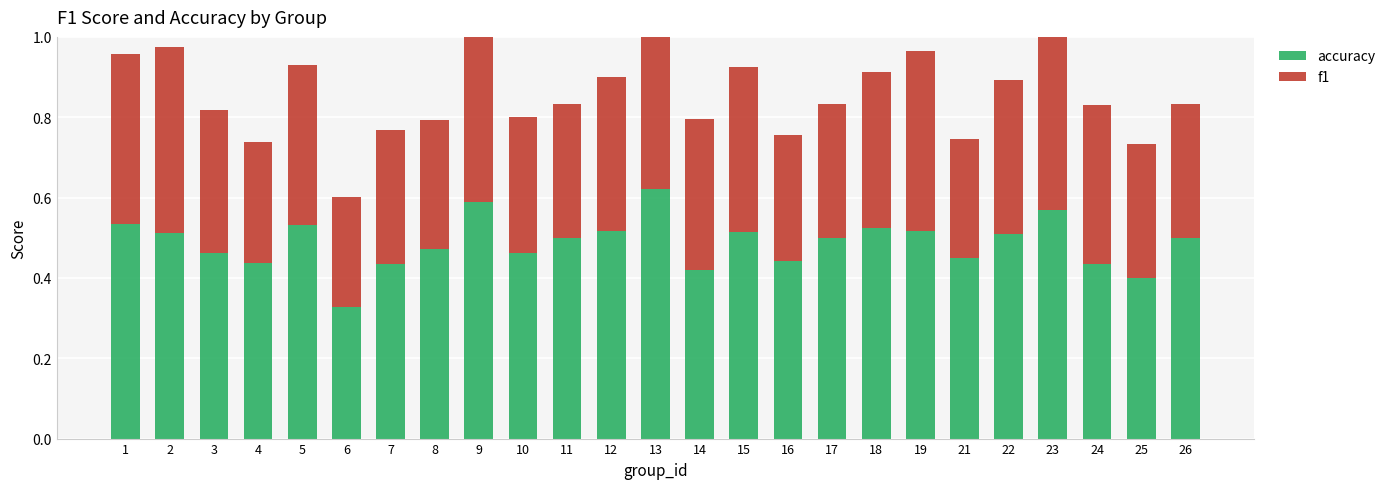

What are all the series names shown in the legend?

accuracy, f1